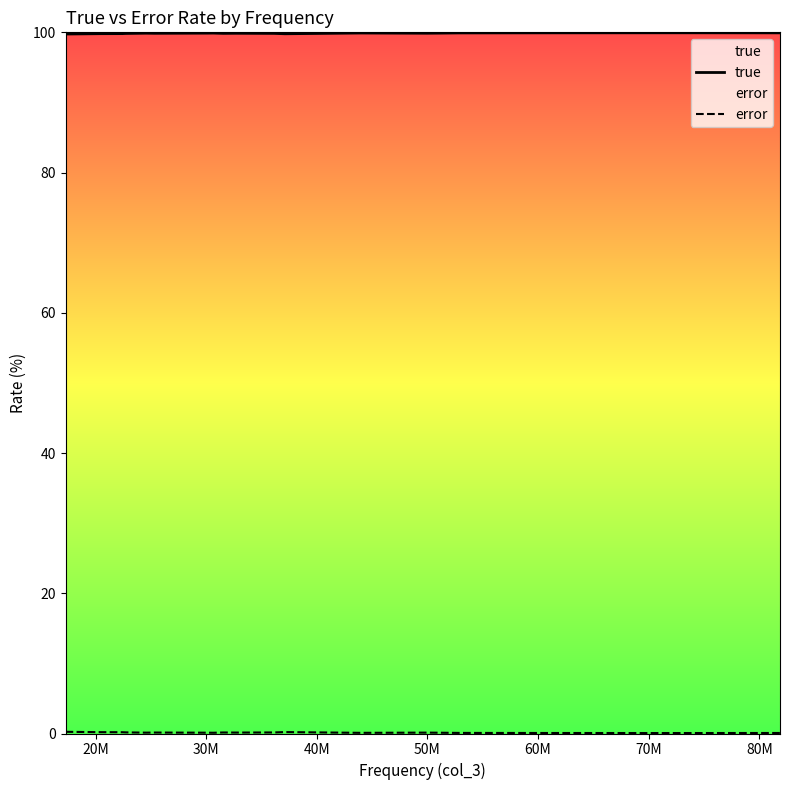

Which series has the largest total across all categories?

true